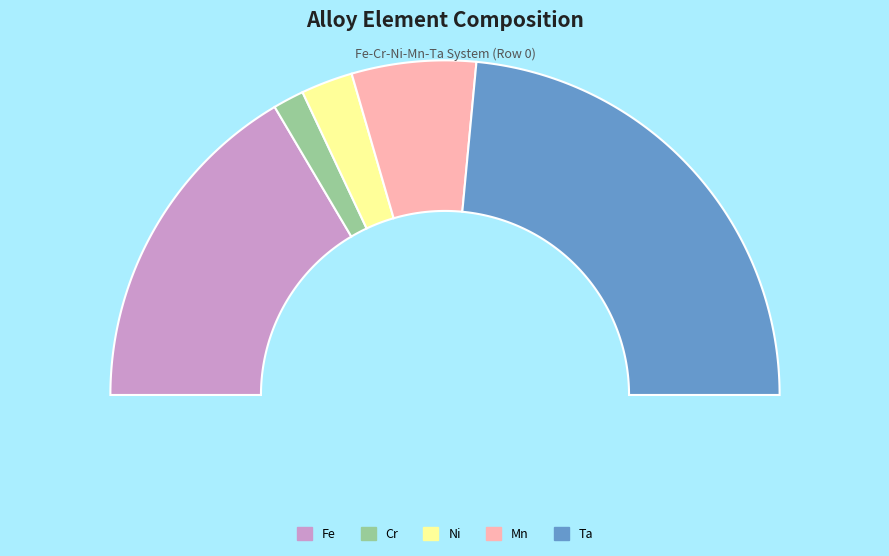

Which slice is the smallest?

Cr